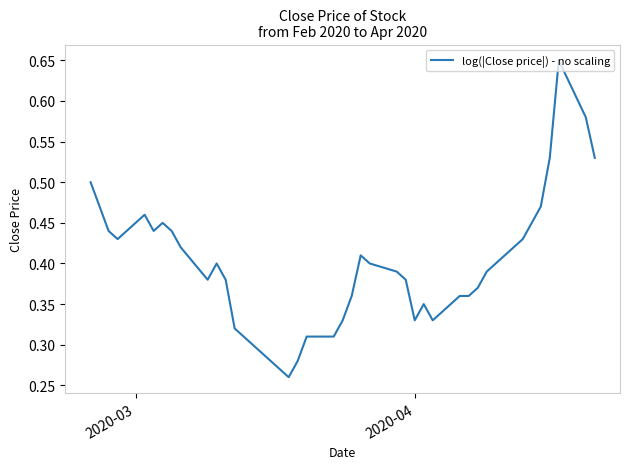

Is this an area chart (filled region under the line)?

No